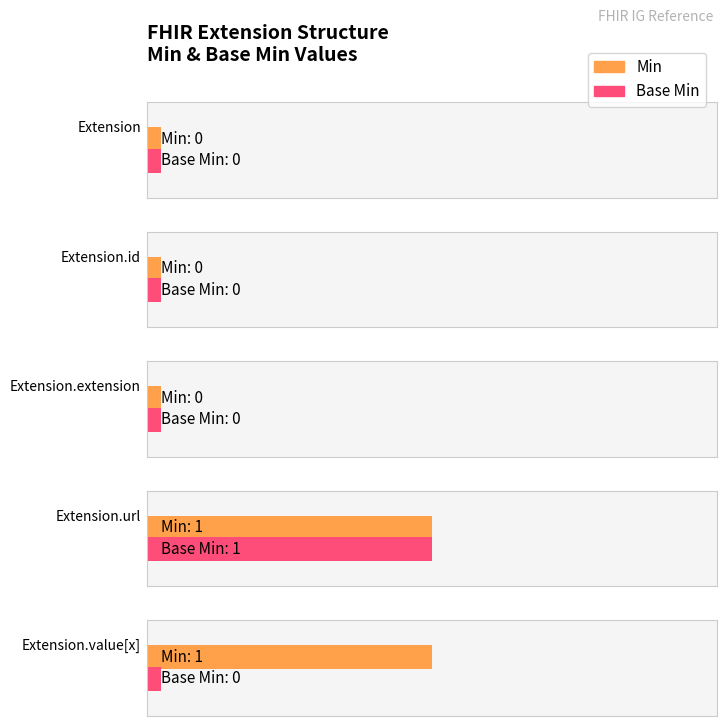

What is the difference between the maximum and minimum values in the Min series?

1